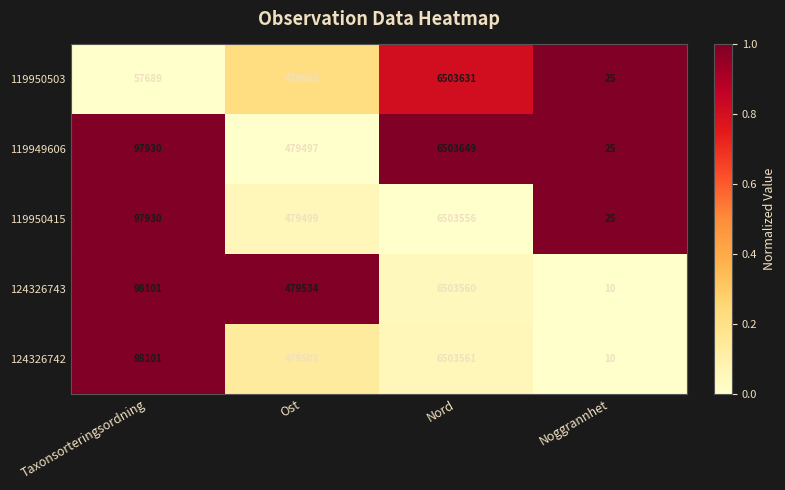

The 124326742 series shows 479502 at Ost. True or false?

True